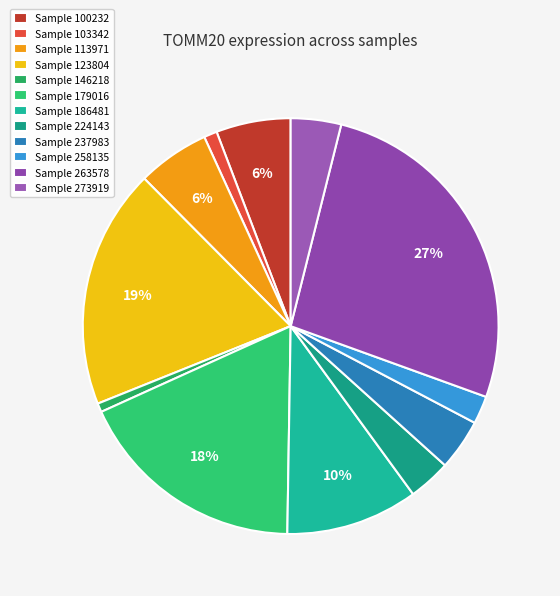

How many slices are in this pie chart?

12